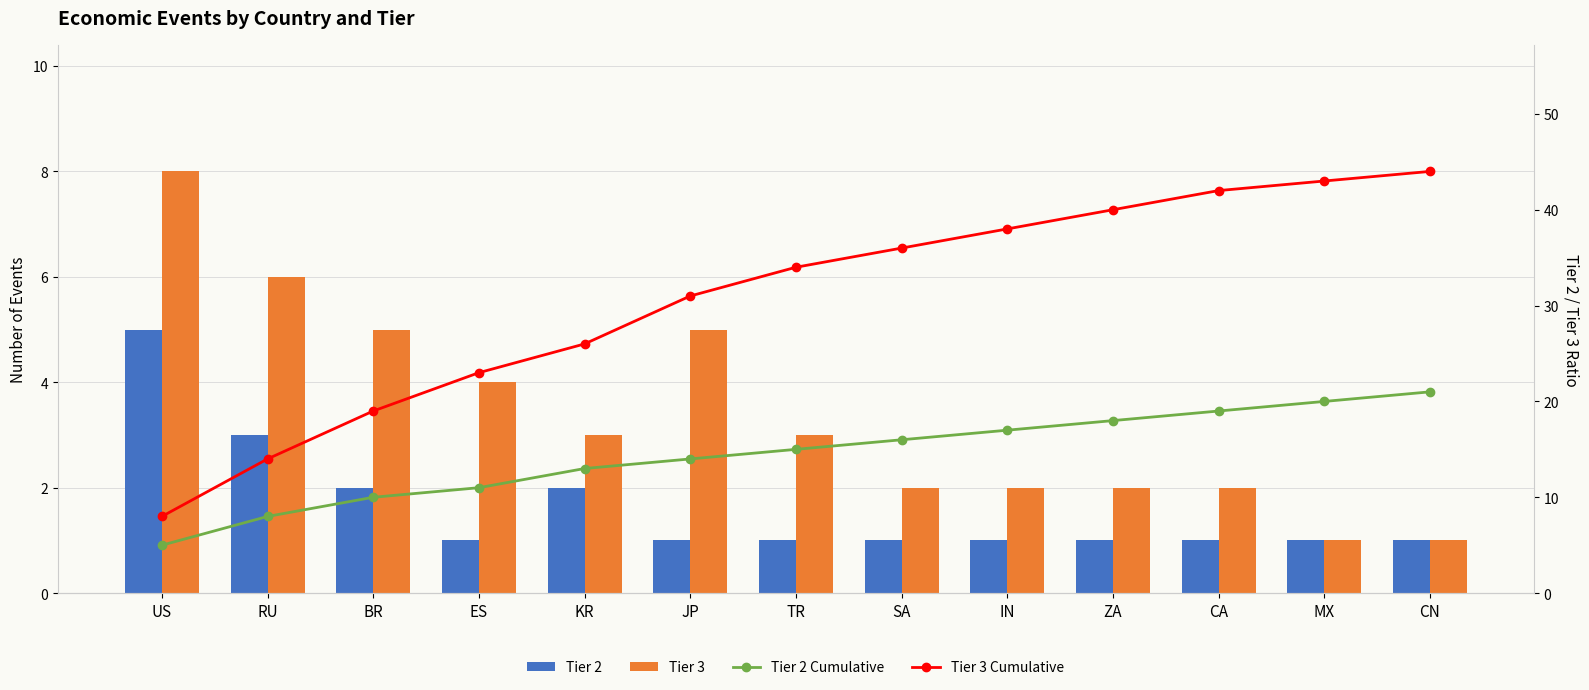

Which series changed the most between RU and ES?

Tier 3 Cumulative